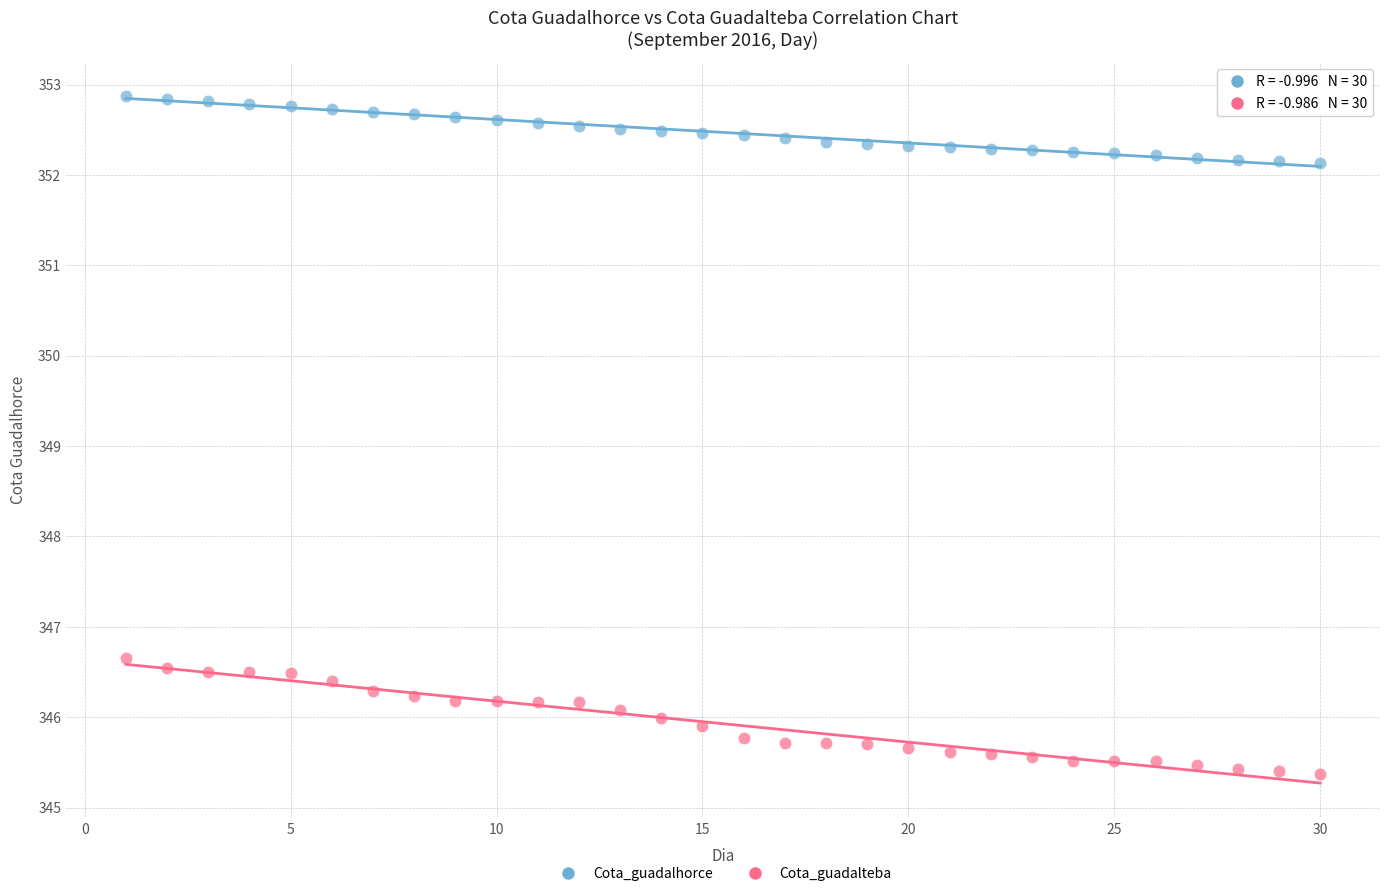

Which series contains the highest Y value?

Cota_guadalhorce